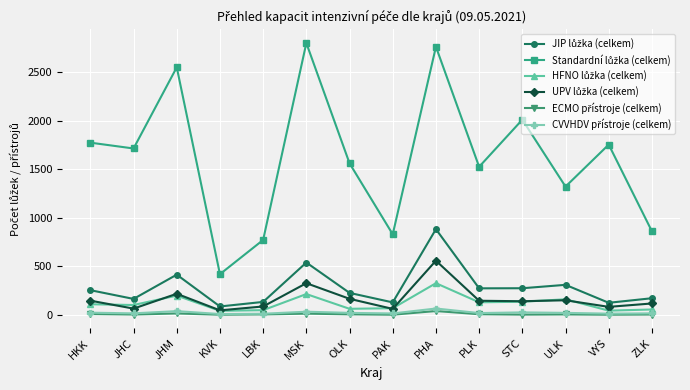

At how many categories does at least one series exceed 2087?

3